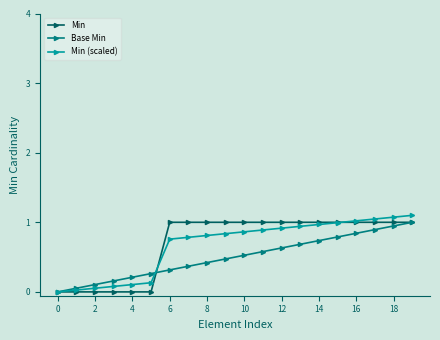

True or false: Min has more than 0 interior local peaks.

False